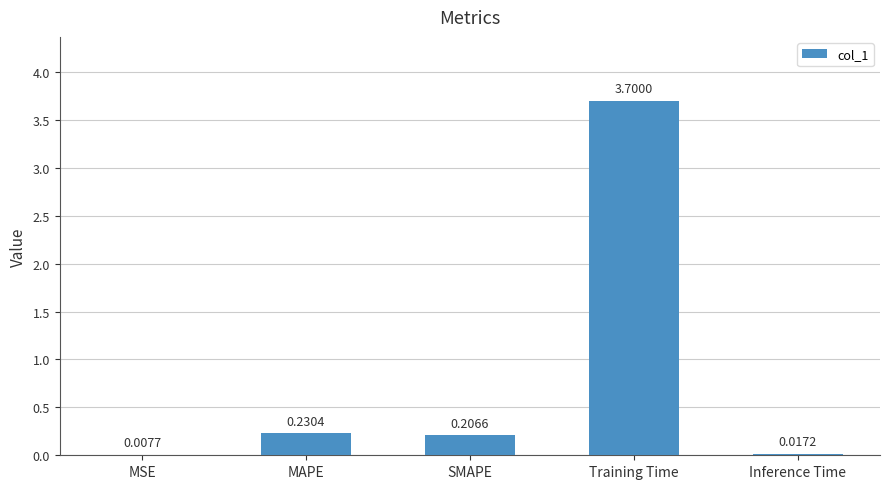

How many series are shown in this chart?

1